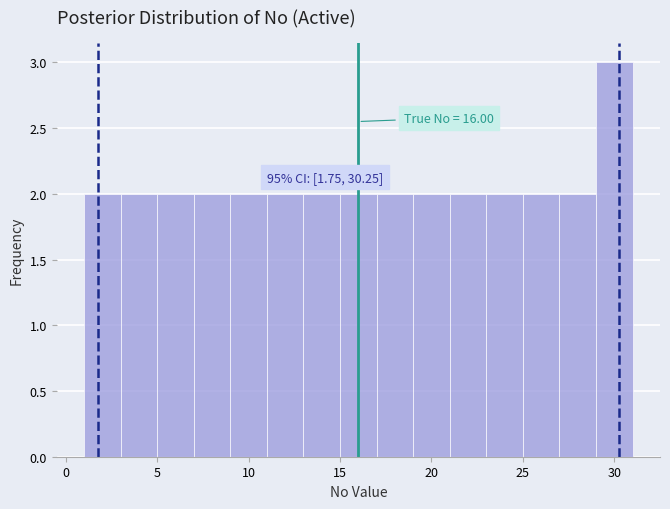

Which range on the x-axis has the tallest bar?

29 to 31